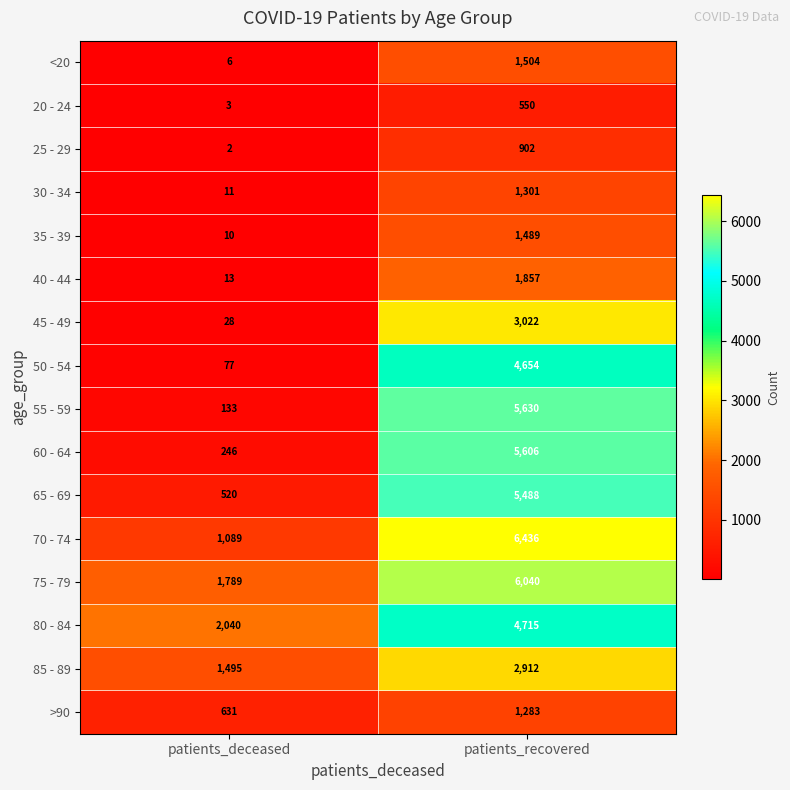

Which series has the largest range (max minus min)?

55 - 59